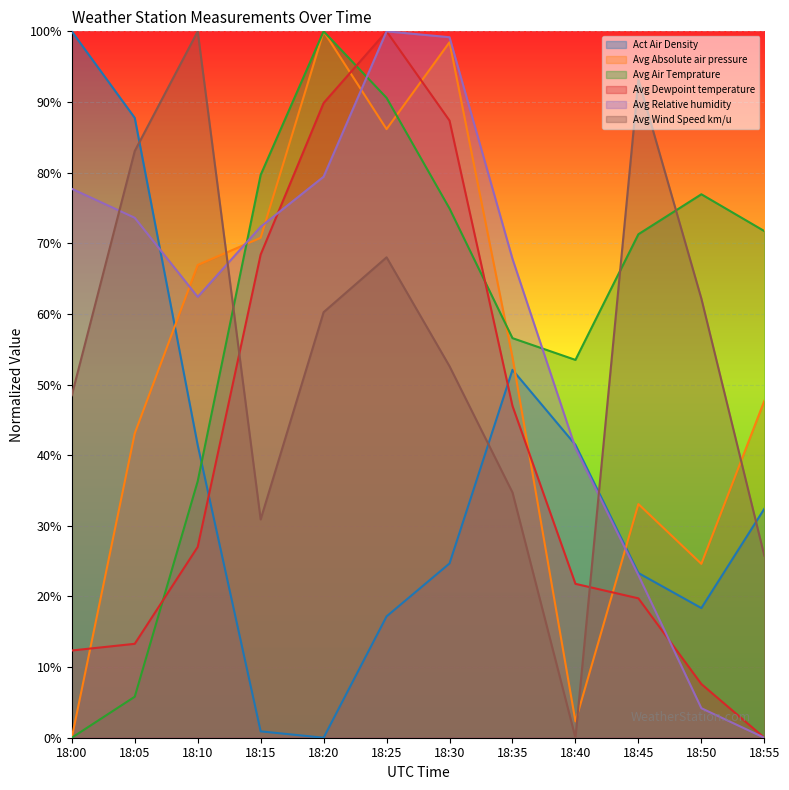

How many values in the Avg Relative humidity series are below 72?

6